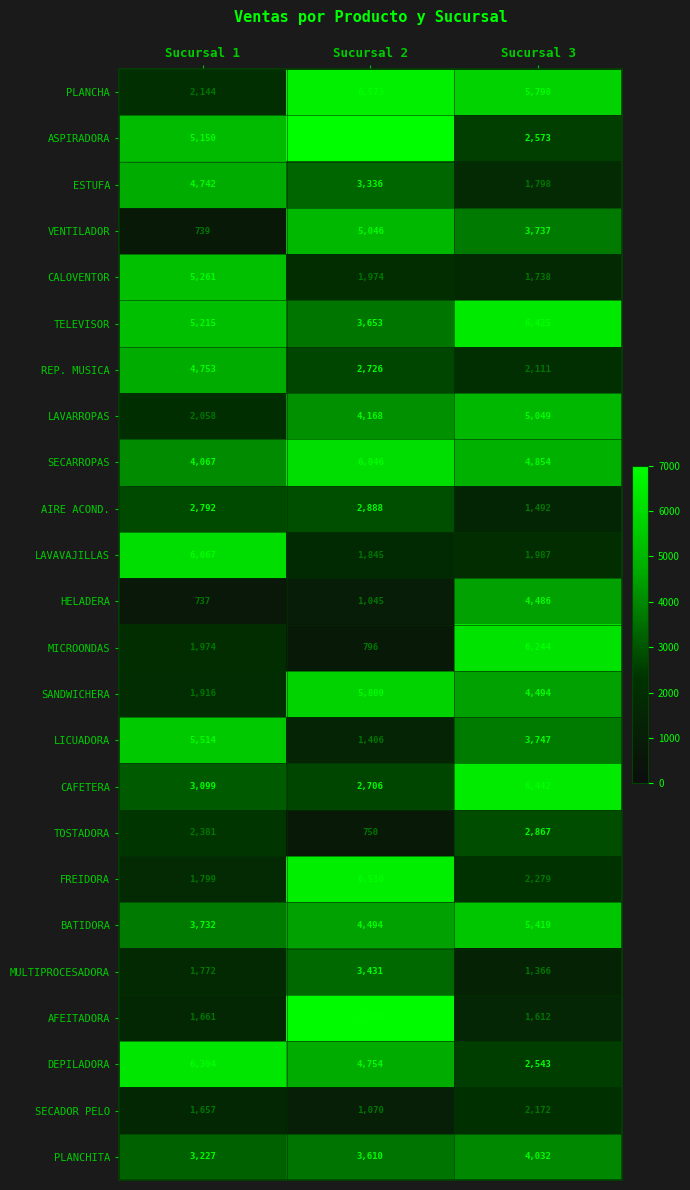

What is the spread (max minus min) of values at Sucursal 2?

6192